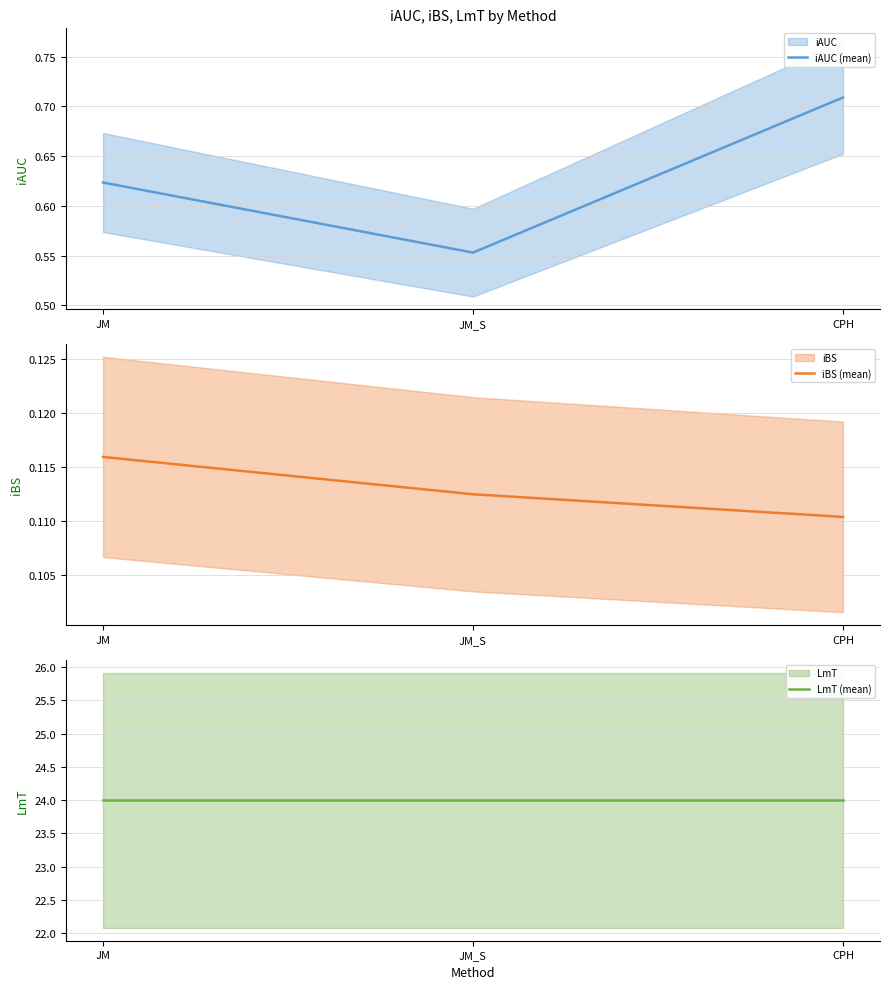

The iBS (mean) series shows 0.1 at JM_S. True or false?

True